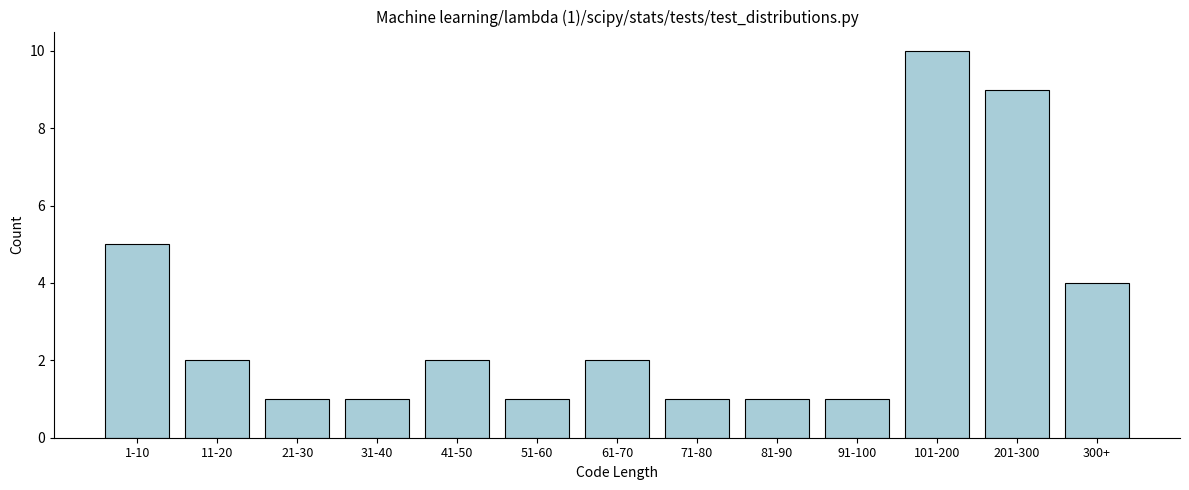

Reading left to right, what are all the values shown in this chart?

1-10=5	11-20=2	21-30=1	31-40=1	41-50=2	51-60=1	61-70=2	71-80=1	81-90=1	91-100=1	101-200=10	201-300=9	300+=4